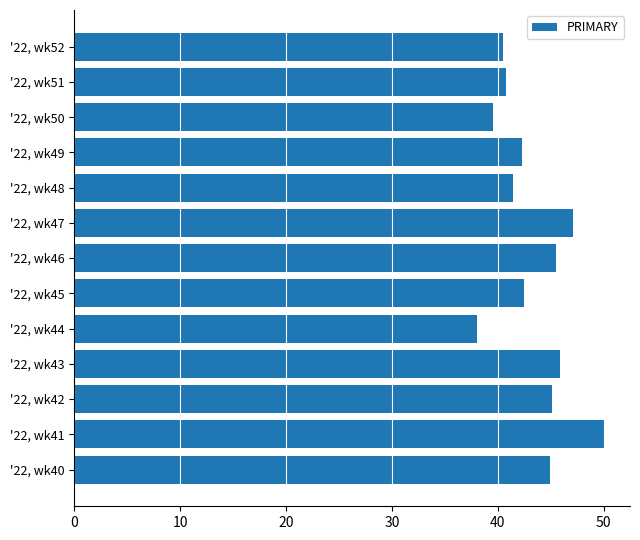

Reading top to bottom, extract all data points from this chart.

'22, wk52=40.5	'22, wk51=40.8	'22, wk50=39.5	'22, wk49=42.2	'22, wk48=41.4	'22, wk47=47.1	'22, wk46=45.5	'22, wk45=42.5	'22, wk44=38.0	'22, wk43=45.8	'22, wk42=45.2	'22, wk41=50.0	'22, wk40=44.9